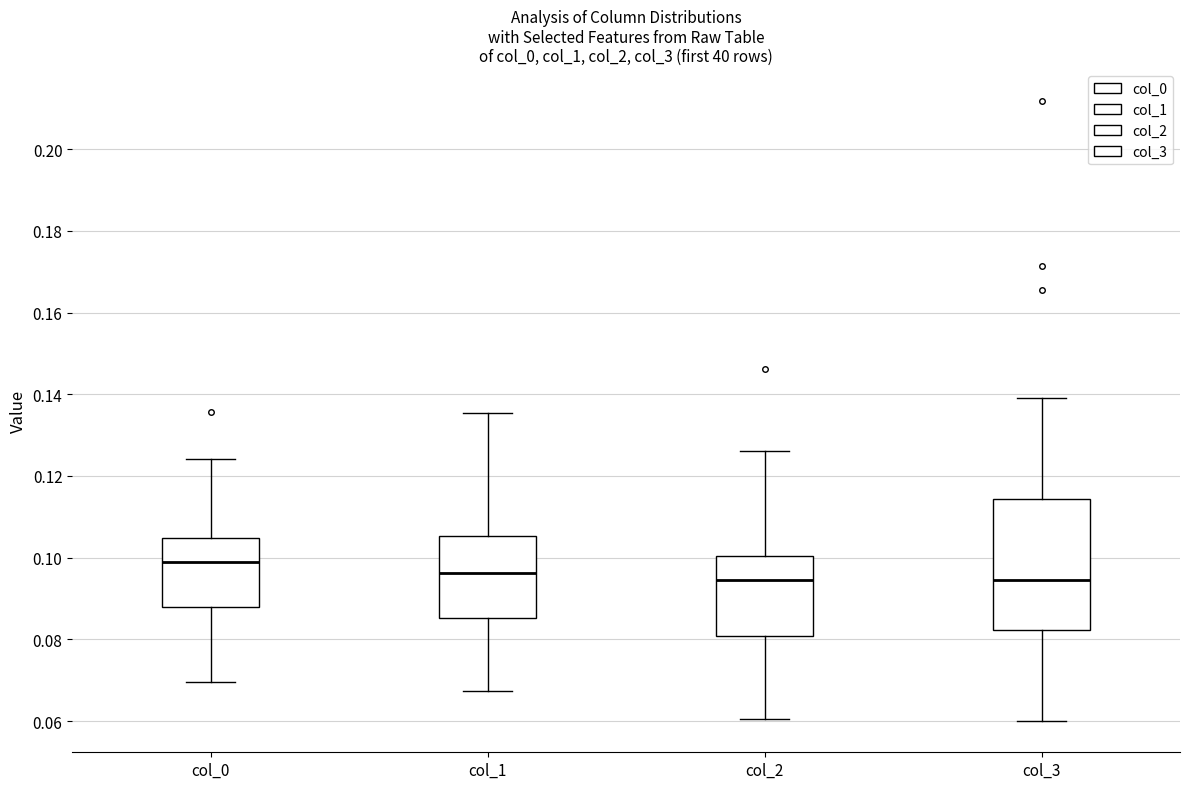

Which box's median line is the highest?

col_0